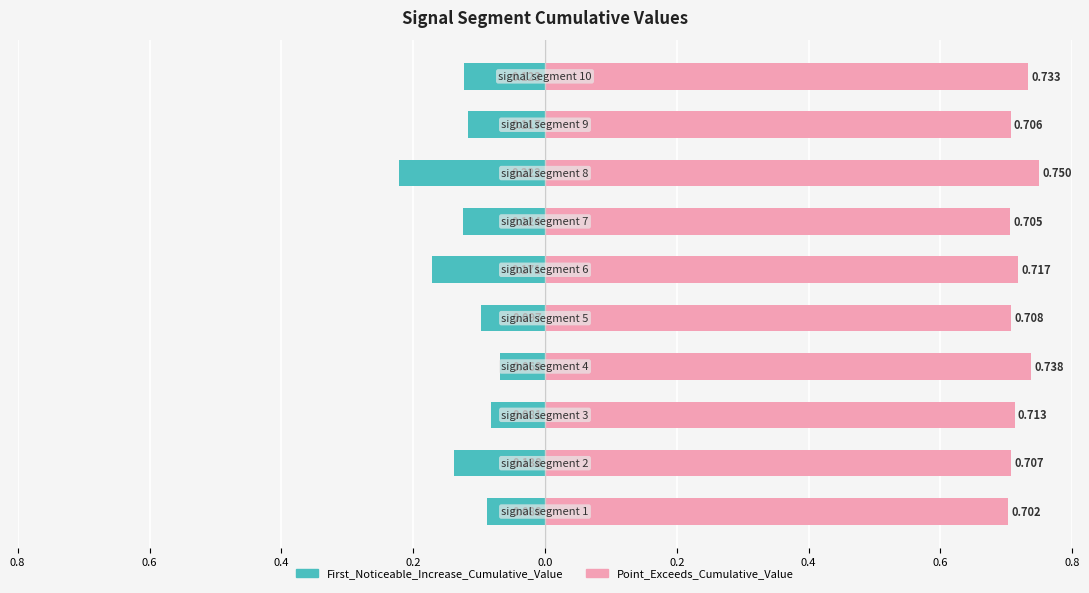

What is the sum of all First_Noticeable_Increase_Cumulative_Value values?

-1.2